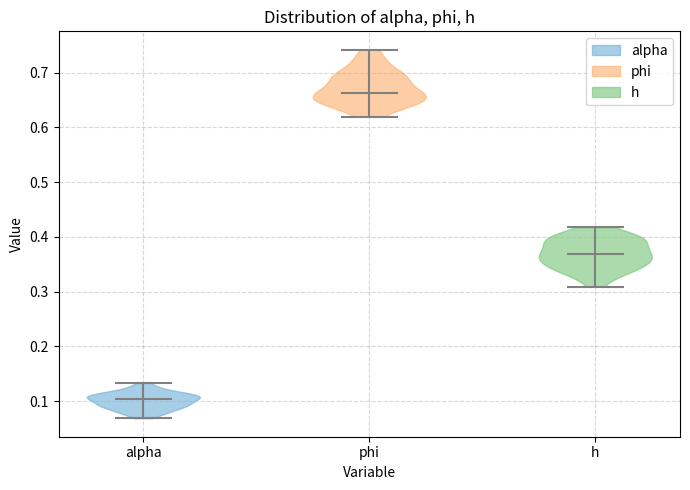

Reading left to right, read every violin against the y-axis: where its median line is, and the lowest and highest points it reaches. The values are not printed on the chart, so give them approximately, as read against the axis.

alpha: median line 0.10, lowest point 0.07, highest point 0.13
phi: median line 0.66, lowest point 0.62, highest point 0.74
h: median line 0.37, lowest point 0.31, highest point 0.42